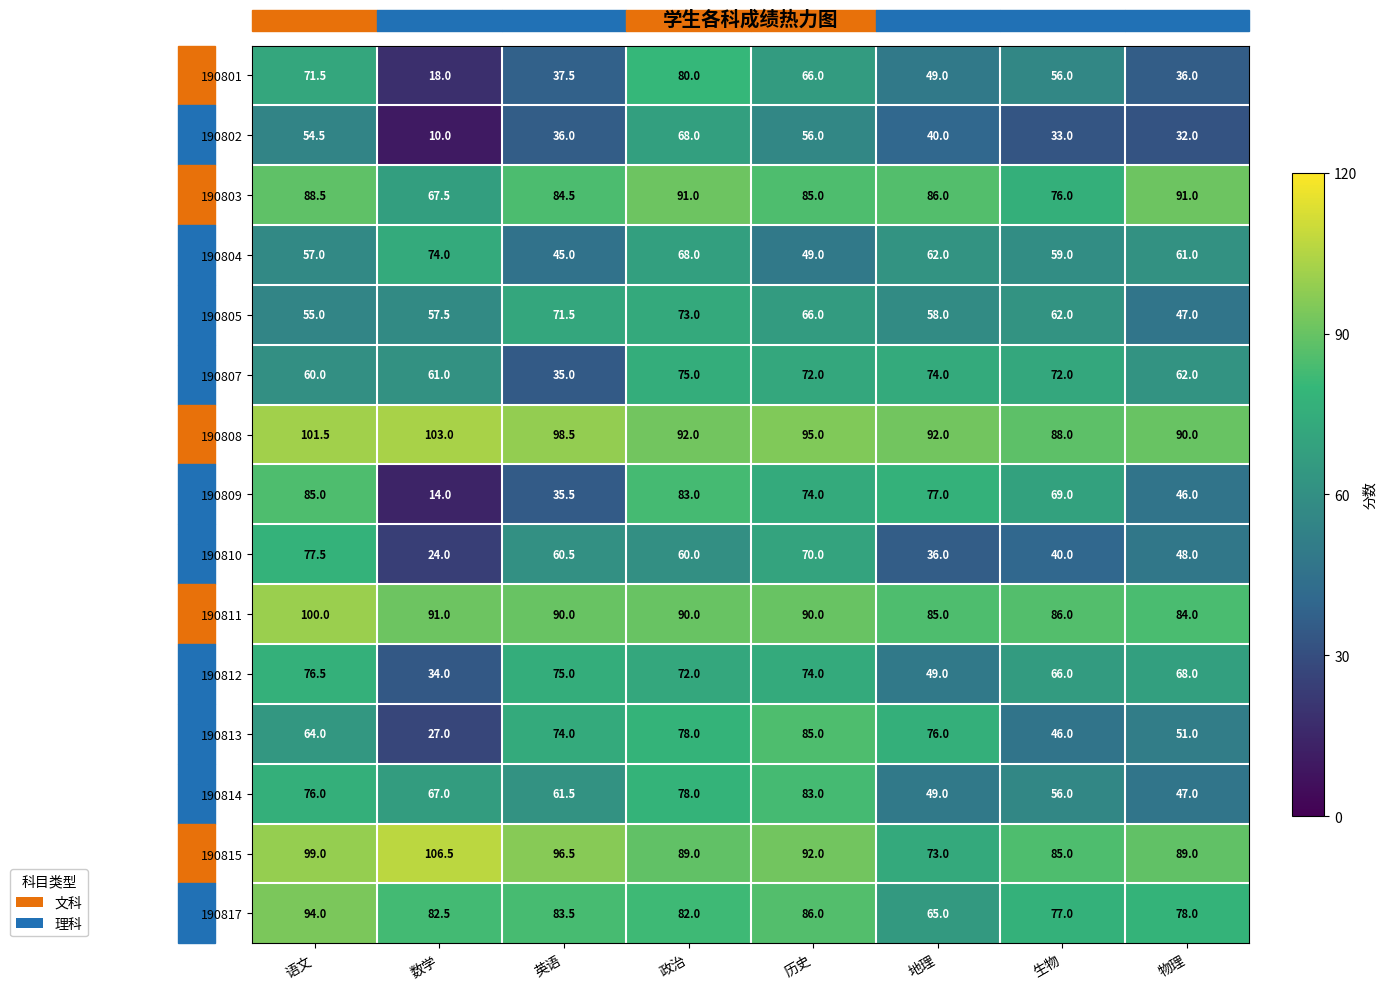

True or false: 190810 has a value of 60.0 at 政治.

True